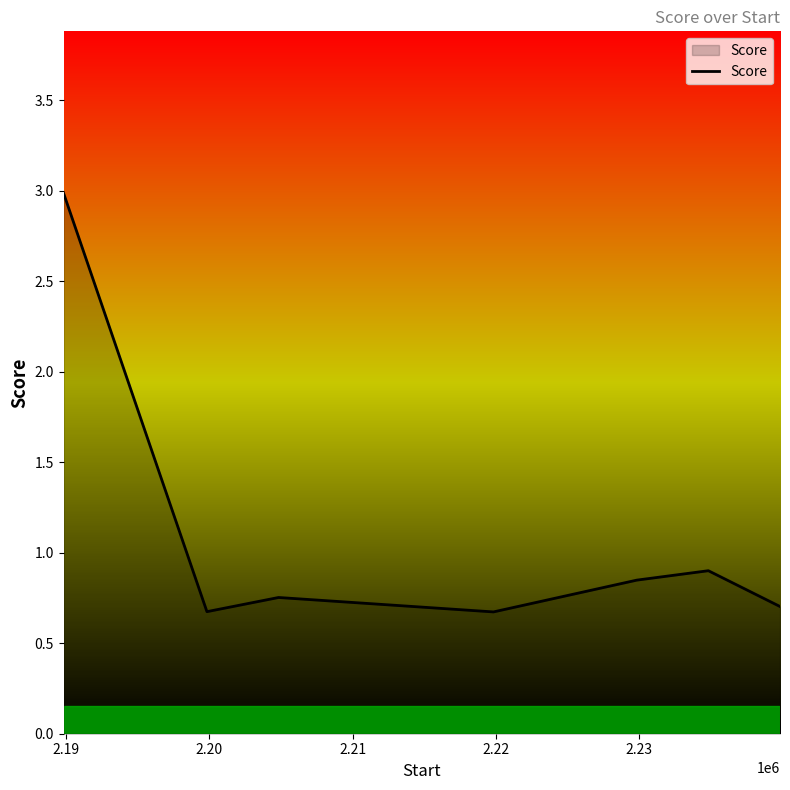

What is the sum of all values?

7.5